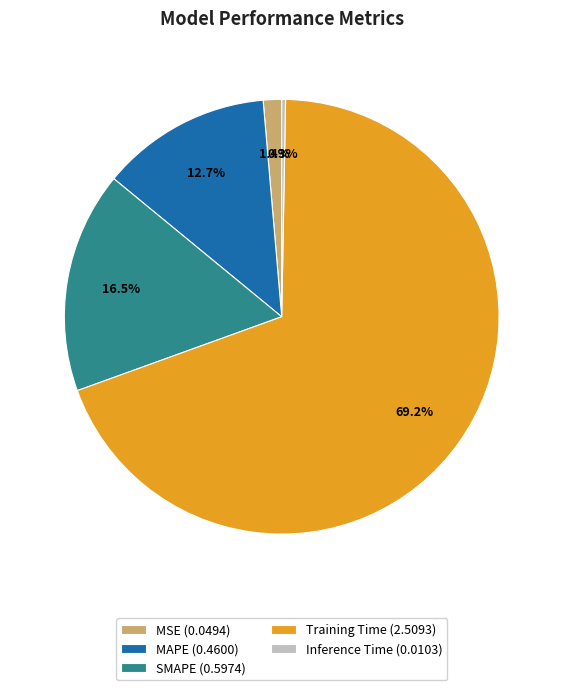

Is there a majority slice in this chart?

Yes